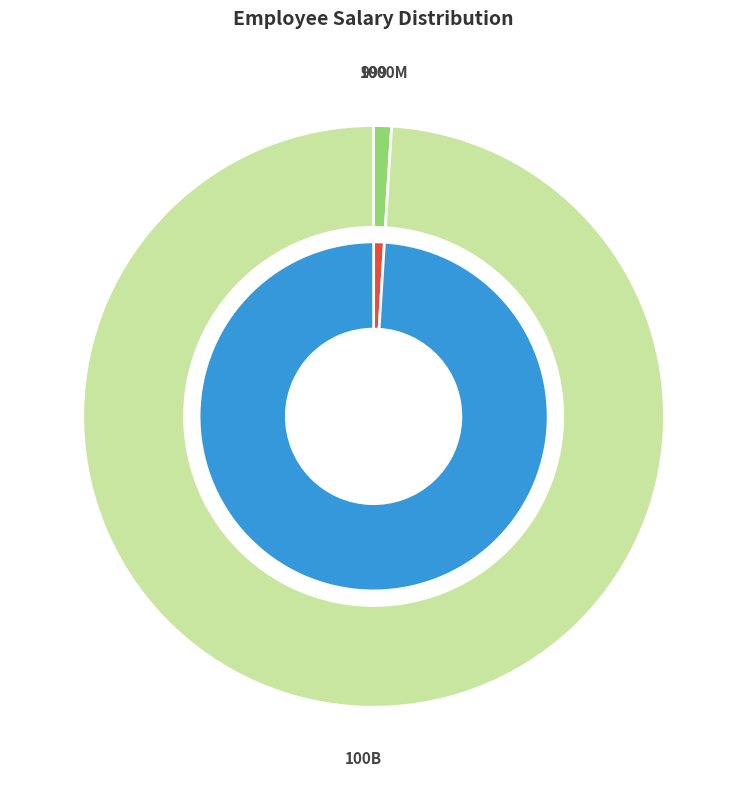

To the nearest percent, what portion does Sadhana represent?

1%